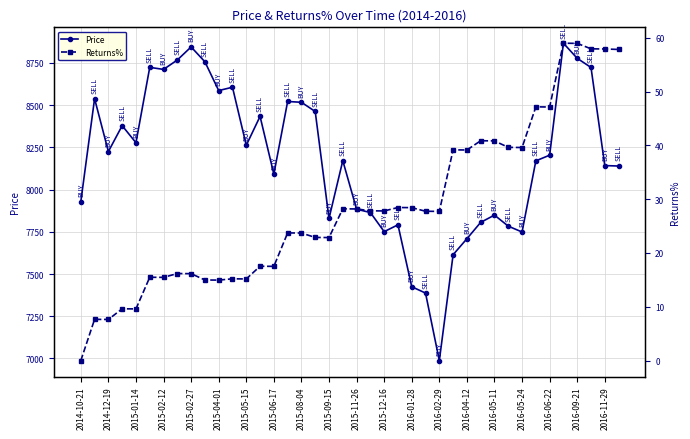

True or false: Returns% has more than 1 points higher than both neighbors.

True